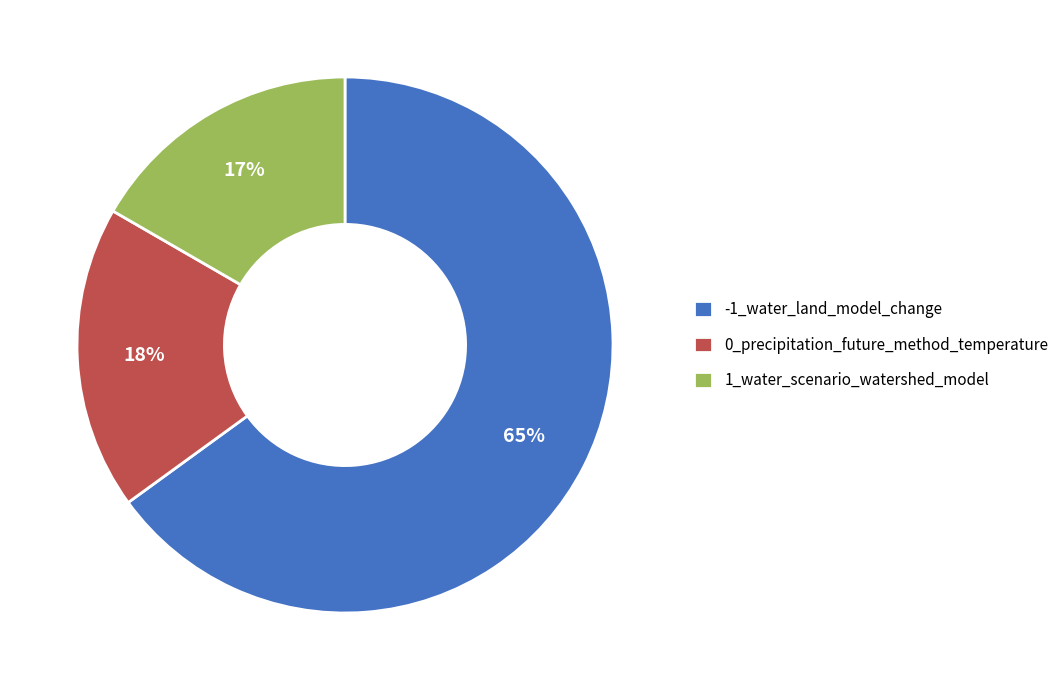

Do 0_precipitation_future_method_temperature and 1_water_scenario_watershed_model together represent more than half of the pie?

No